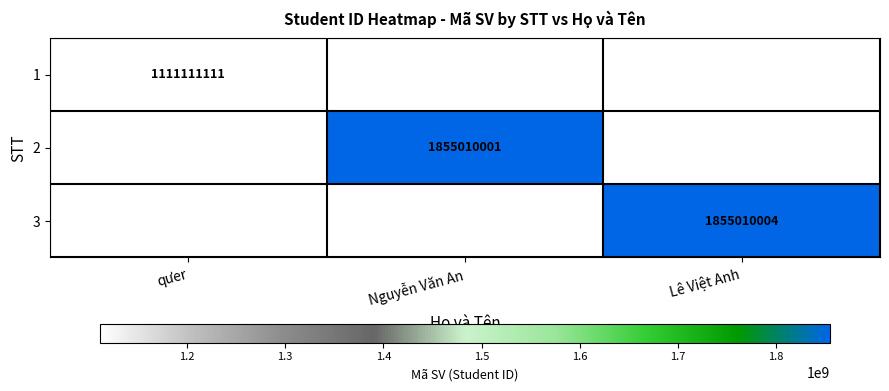

At how many categories does at least one series exceed 1323625050?

2